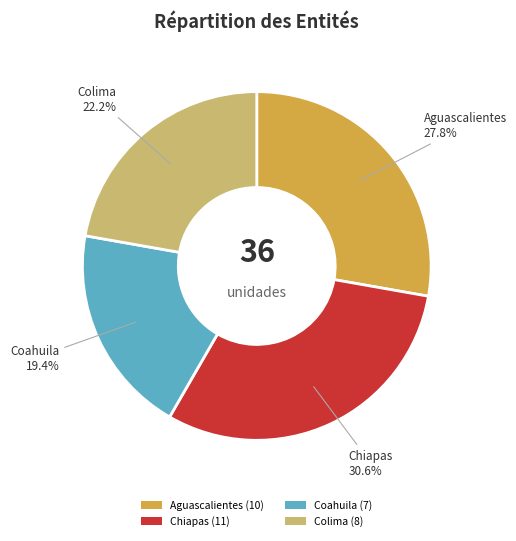

What is the smallest slice in the pie chart?

Coahuila (7)